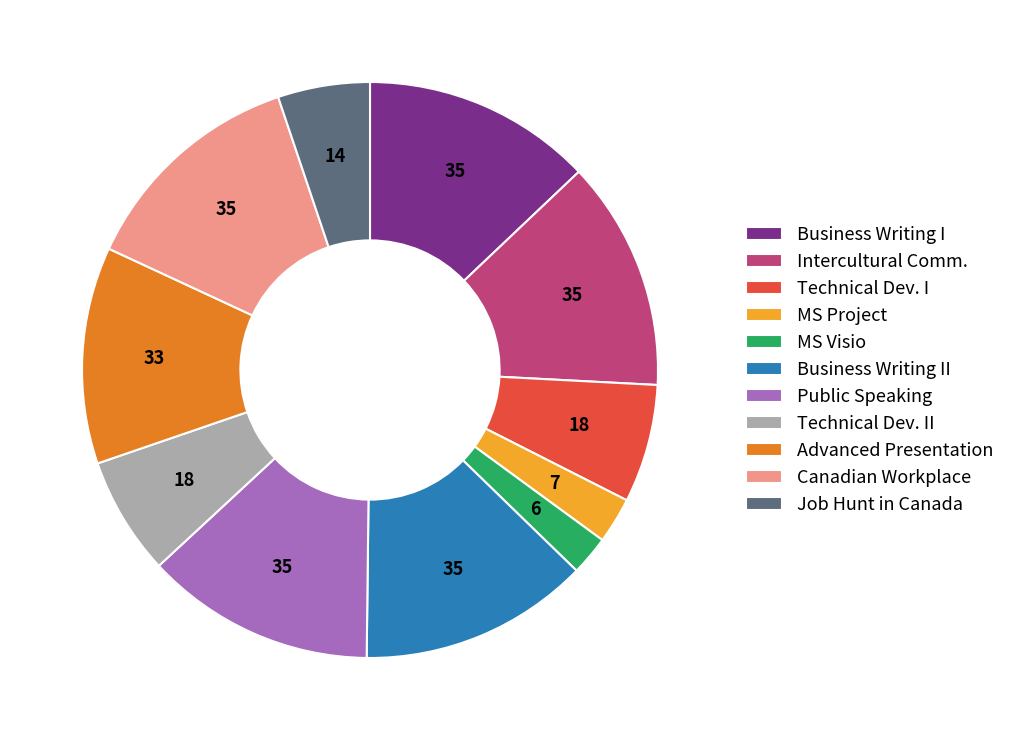

How many segments does this pie chart have?

11